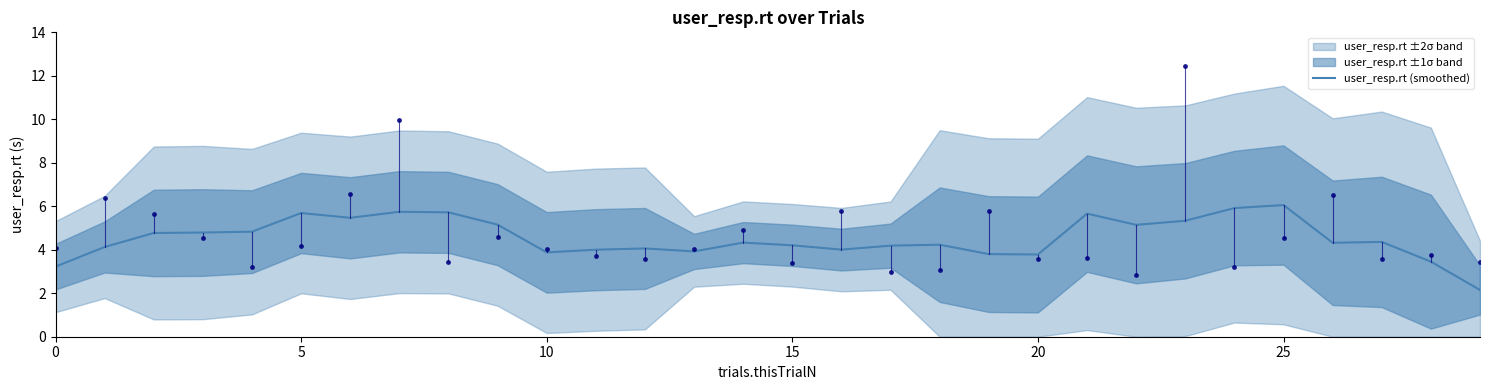

What is the highest value of the user_resp.rt (smoothed) series?

6.1